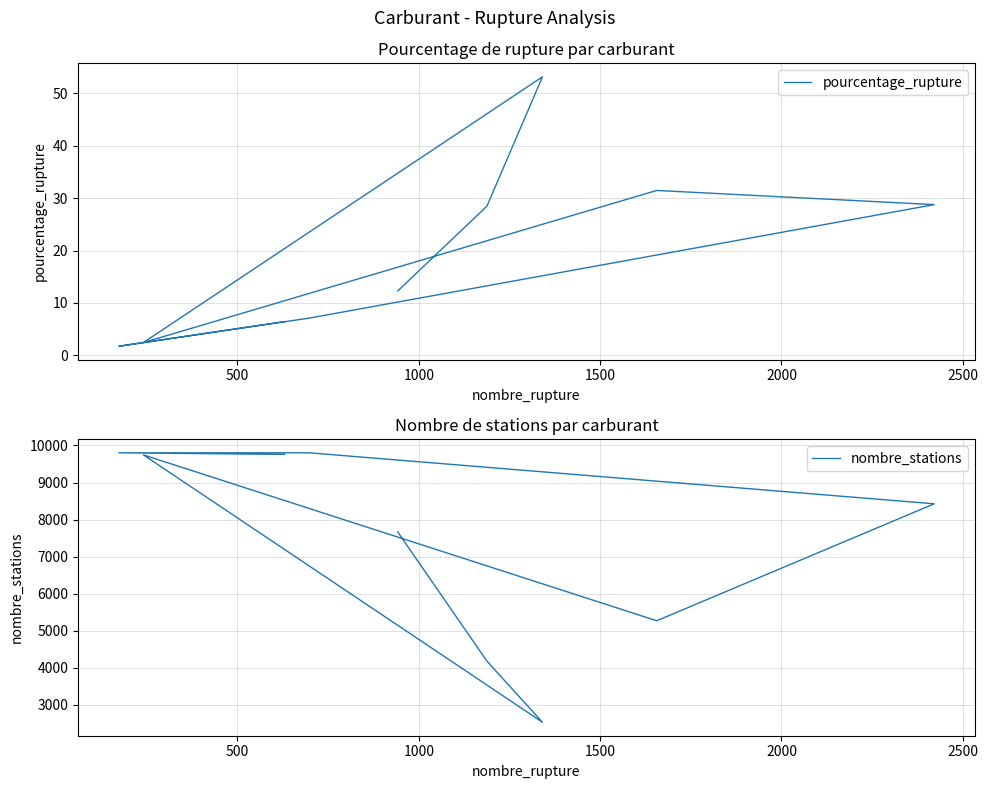

Is it true that nombre_stations equals 5727.3 at 500?

False